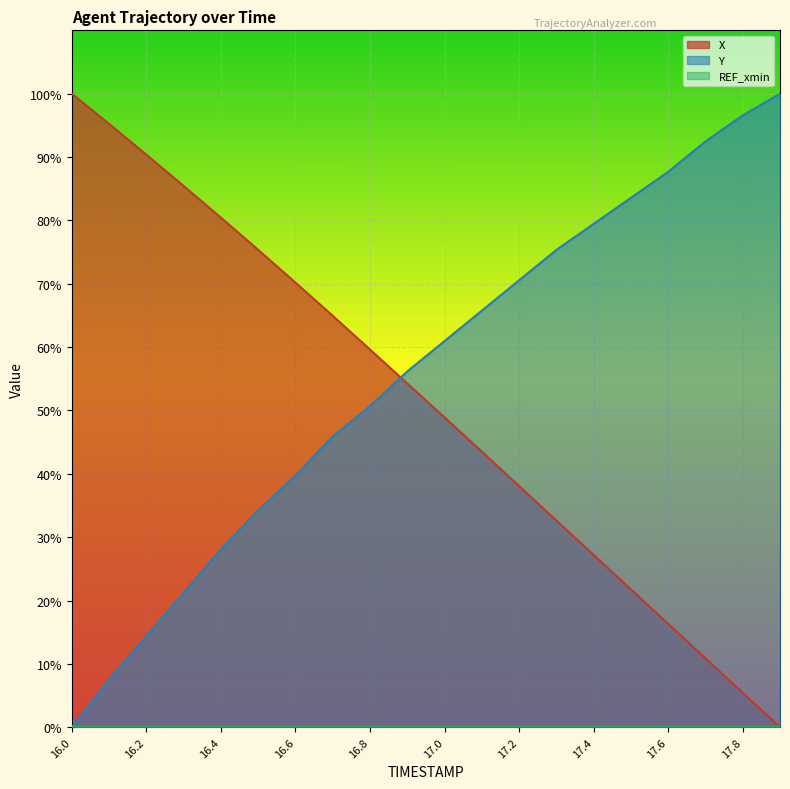

What is the approximate value of Y at 16.2?

14.4